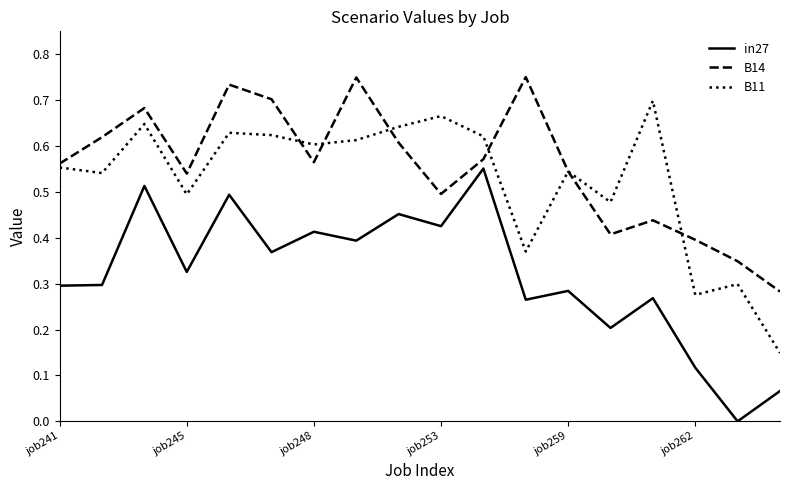

At how many categories does at least one series exceed 0?

18